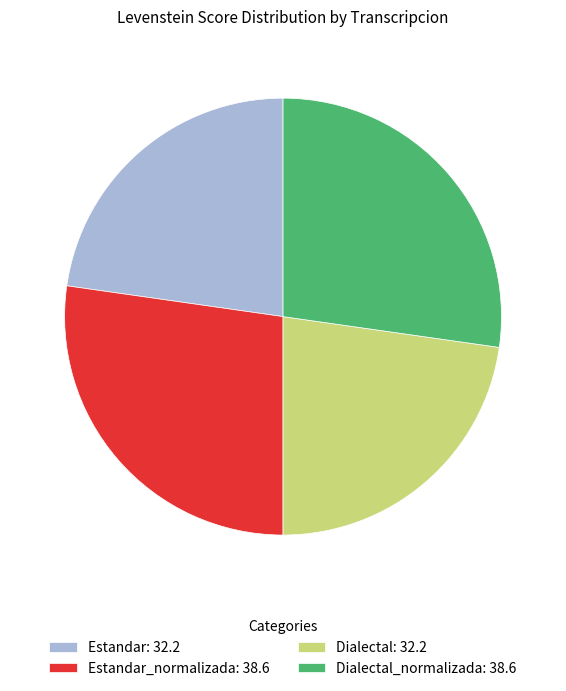

Count the number of slices in the pie.

4